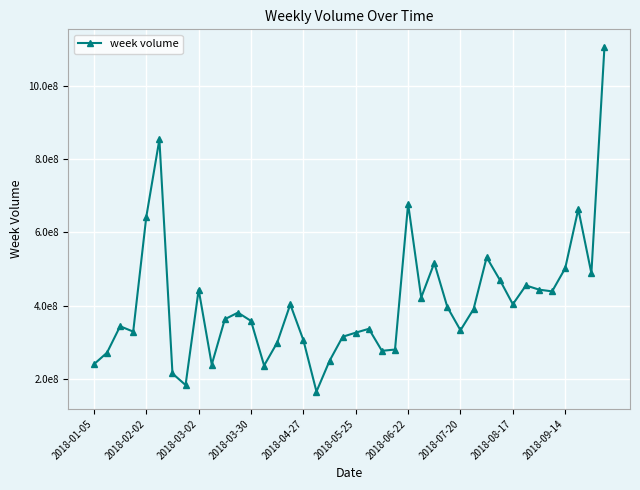

What is the difference between the maximum and minimum values?

940474077